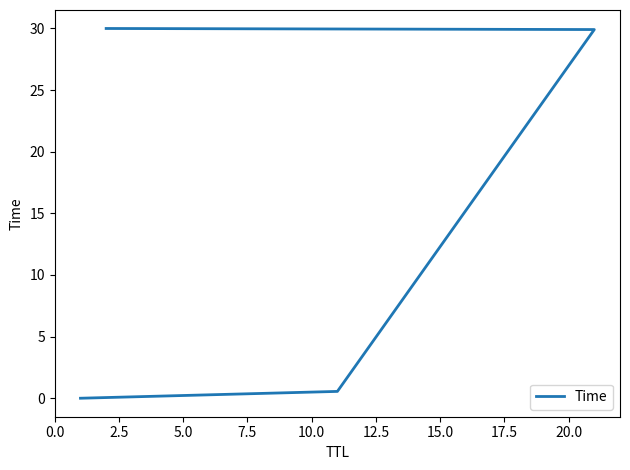

Is it true that the value at 5.0 is 47.7?

False